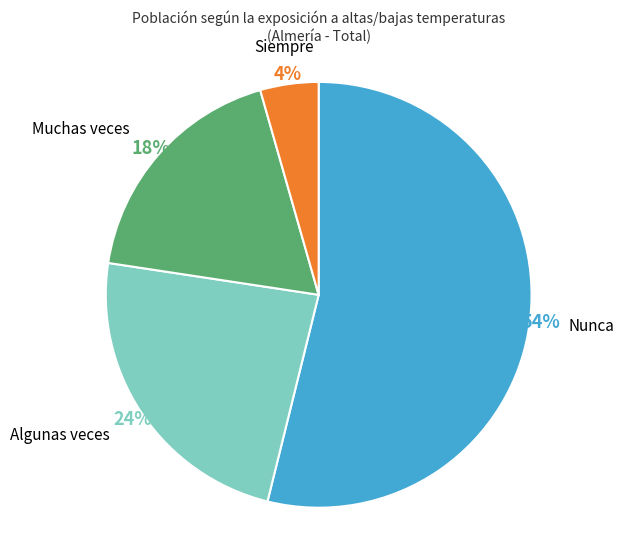

Is it true that Siempre is 14% of the pie?

False